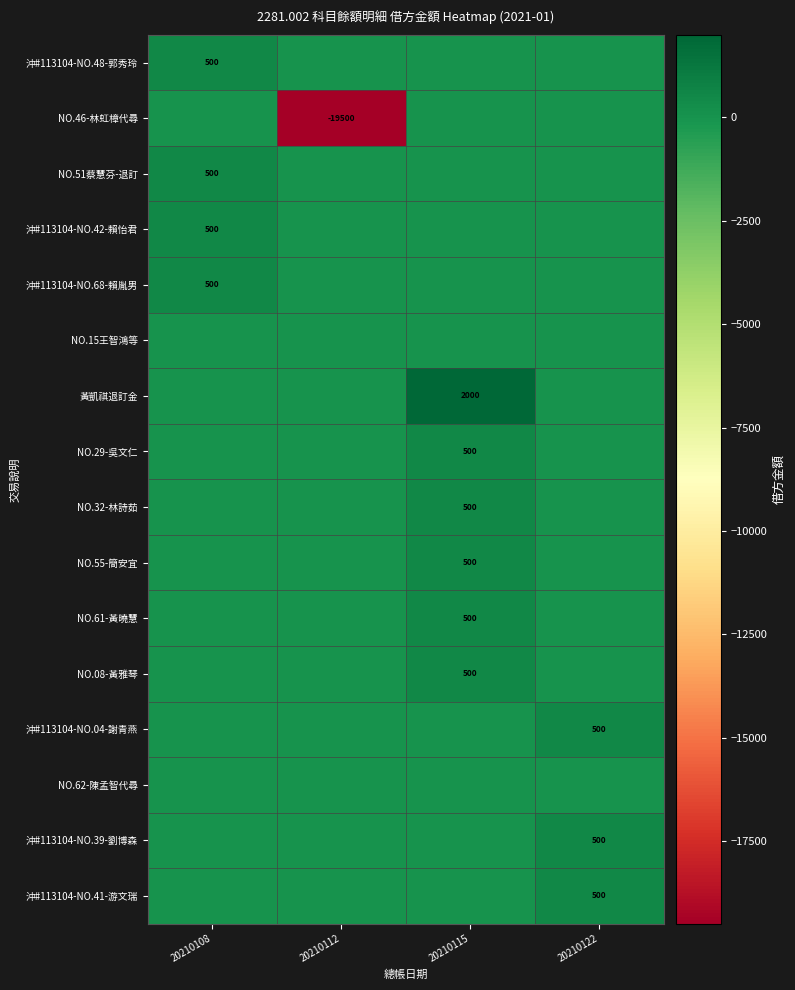

The NO.51蔡慧芬-退訂 series shows 704 at 20210108. True or false?

False